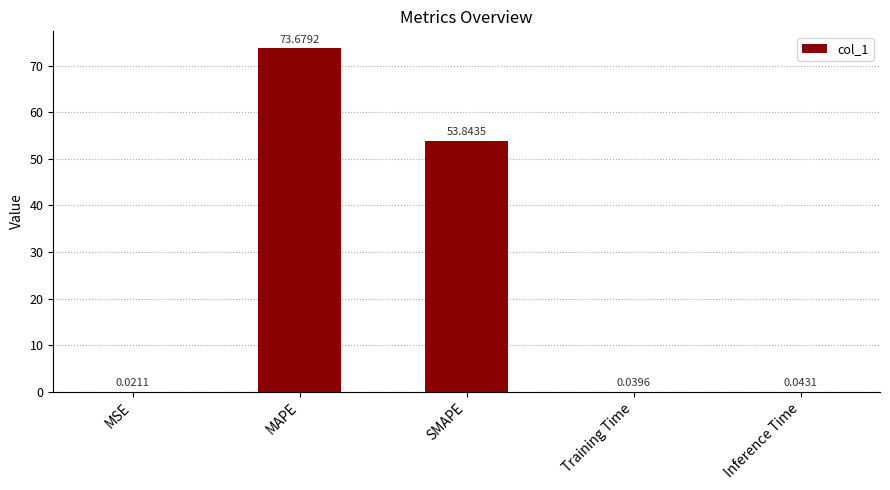

Are the bars horizontal?

No